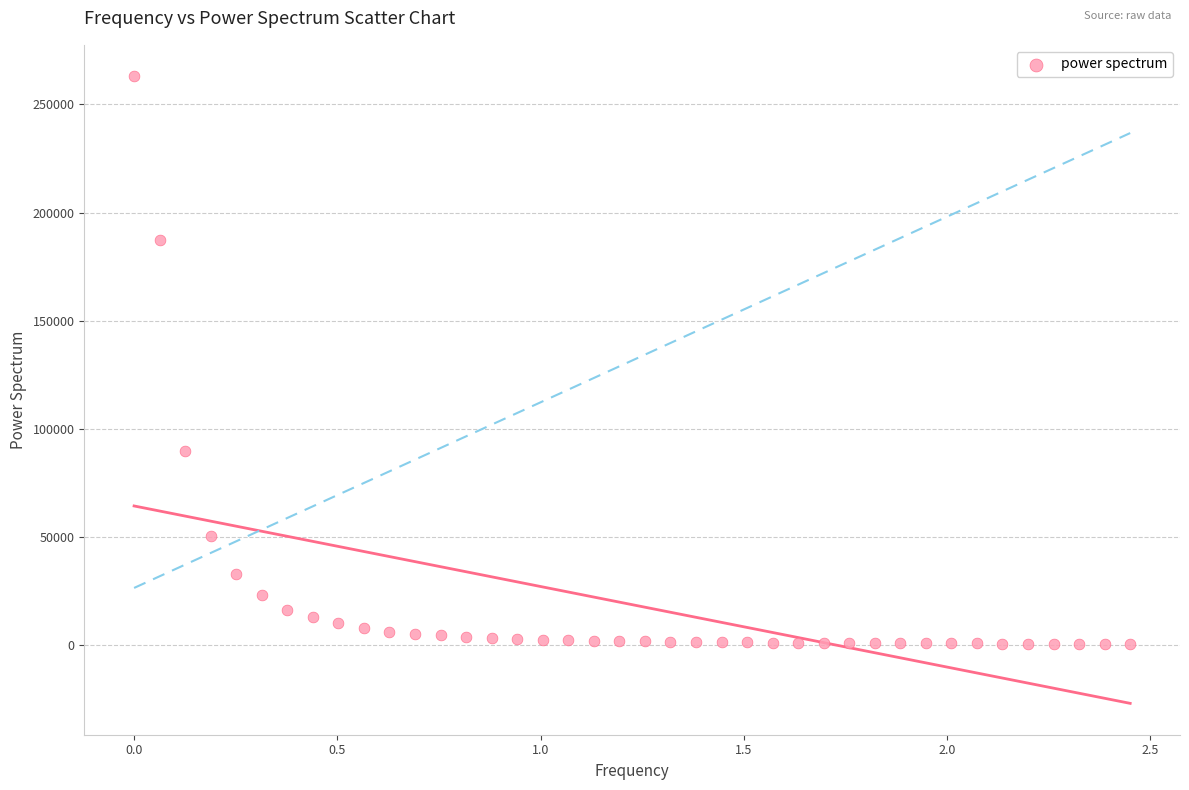

What is the range of X values (max minus min)?

2.5